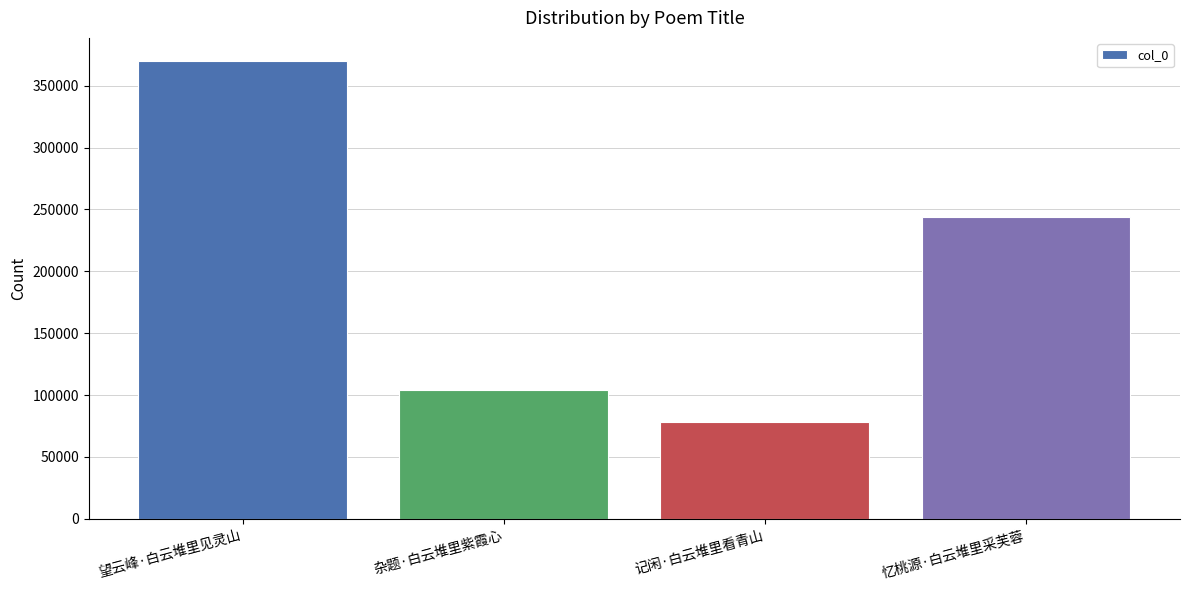

Rank the categories by value from highest to lowest.

望云峰·白云堆里见灵山, 忆桃源·白云堆里采芙蓉, 杂题·白云堆里紫霞心, 记闲·白云堆里看青山